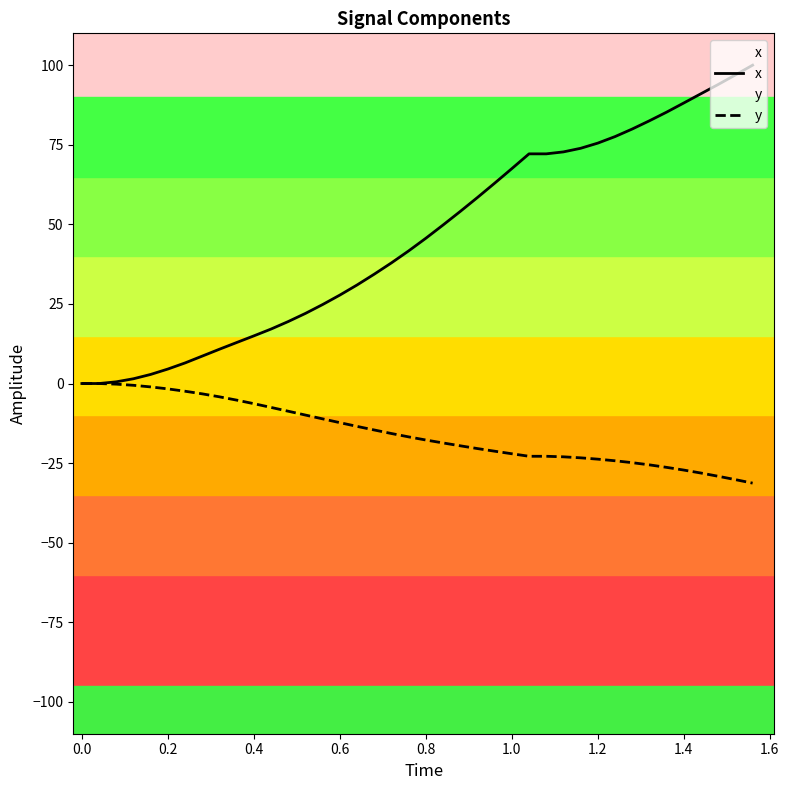

How many data points in x are less than 45?

20